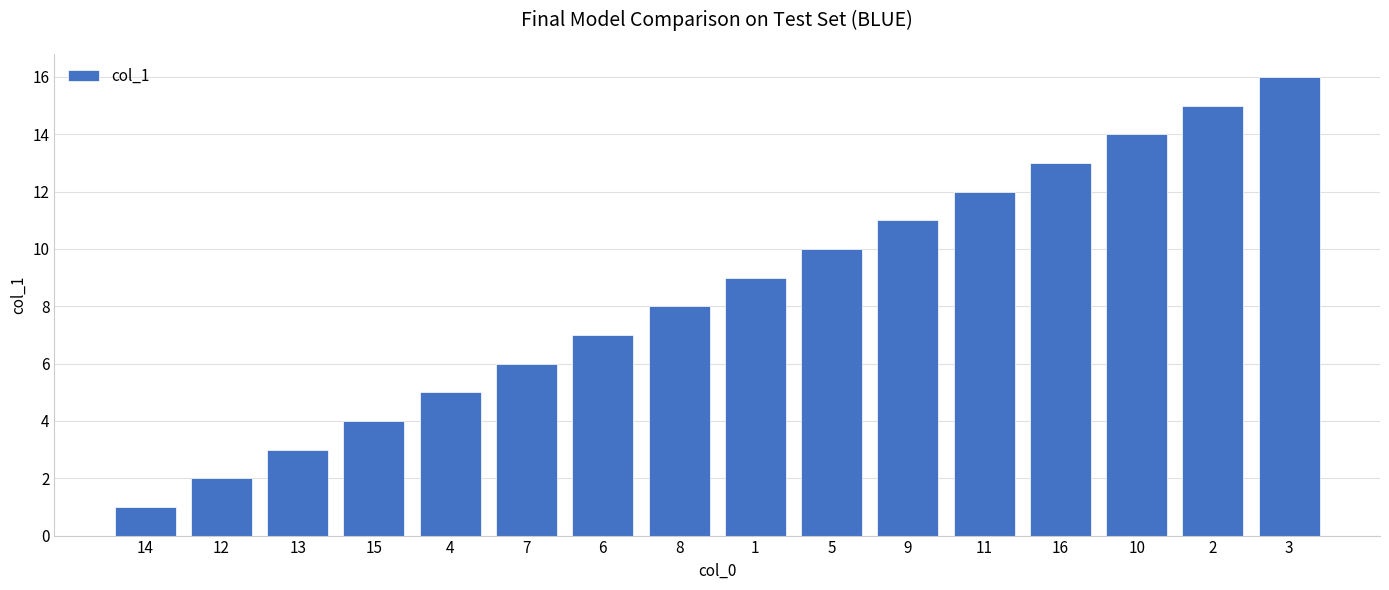

What is the label of the 11th bar from the left?

9